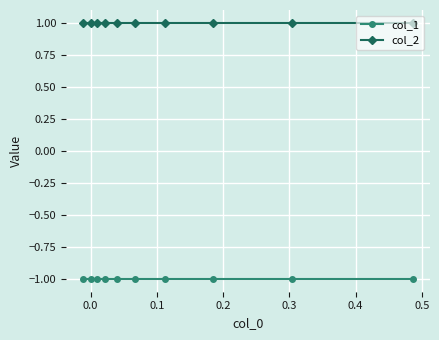

What is the sum of all col_2 values?

10